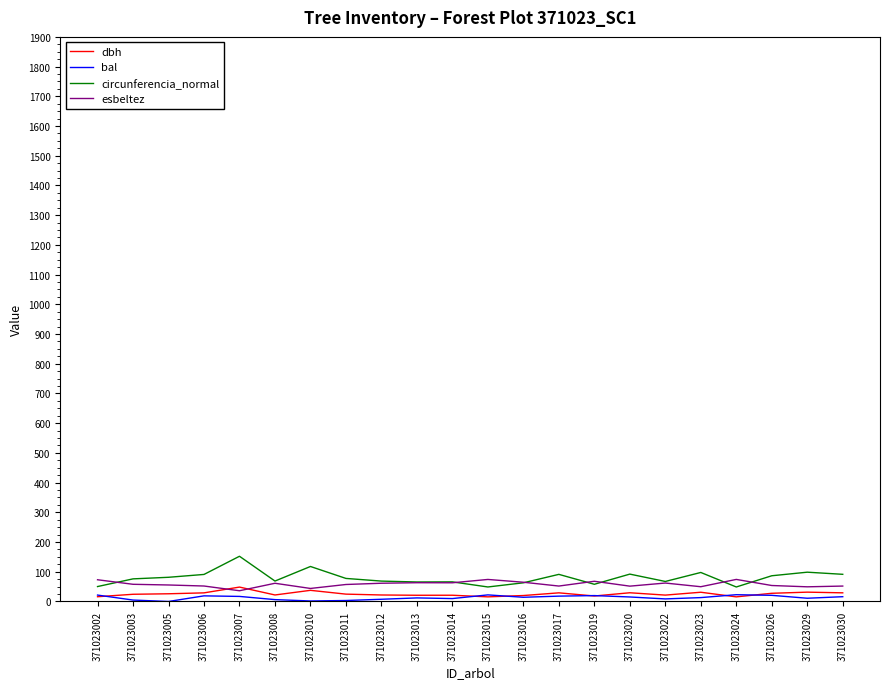

Which series has the largest range (max minus min)?

circunferencia_normal